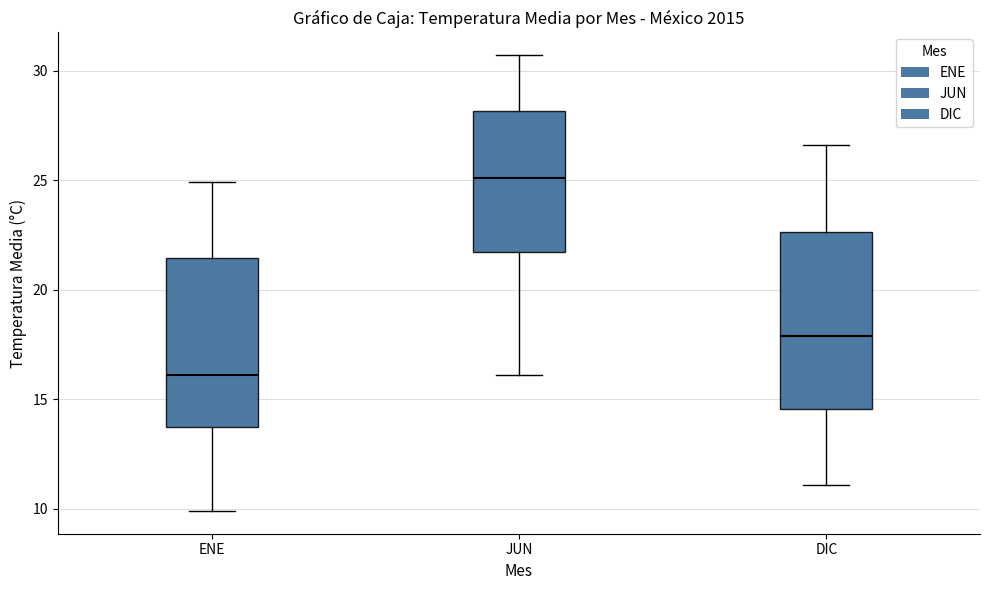

Which box's median line is the highest?

JUN